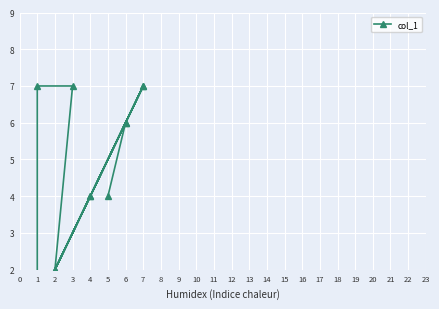

How many lines are shown in the chart?

1